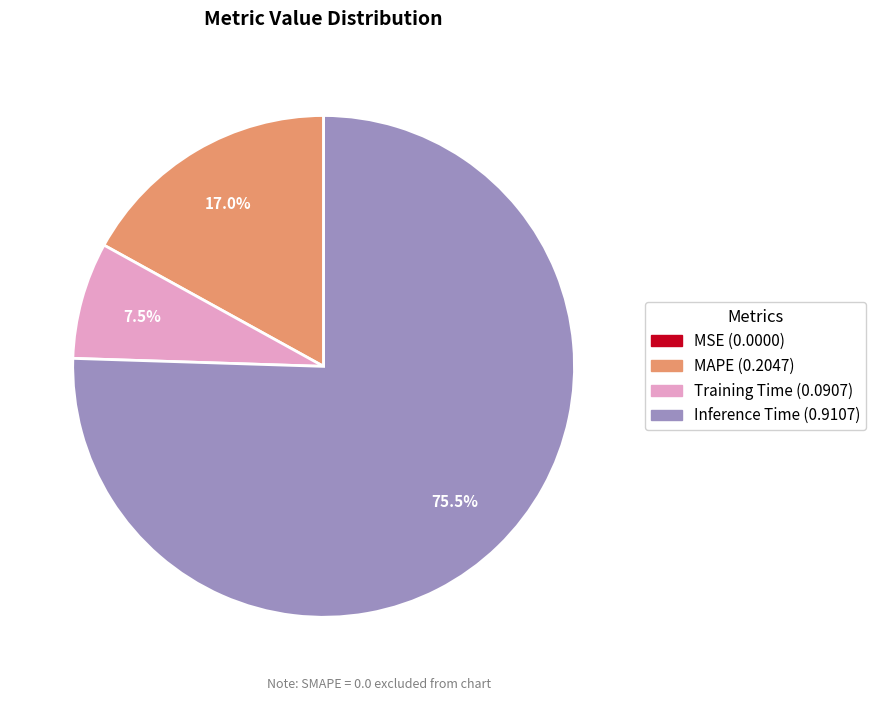

Is there a majority slice in this chart?

Yes